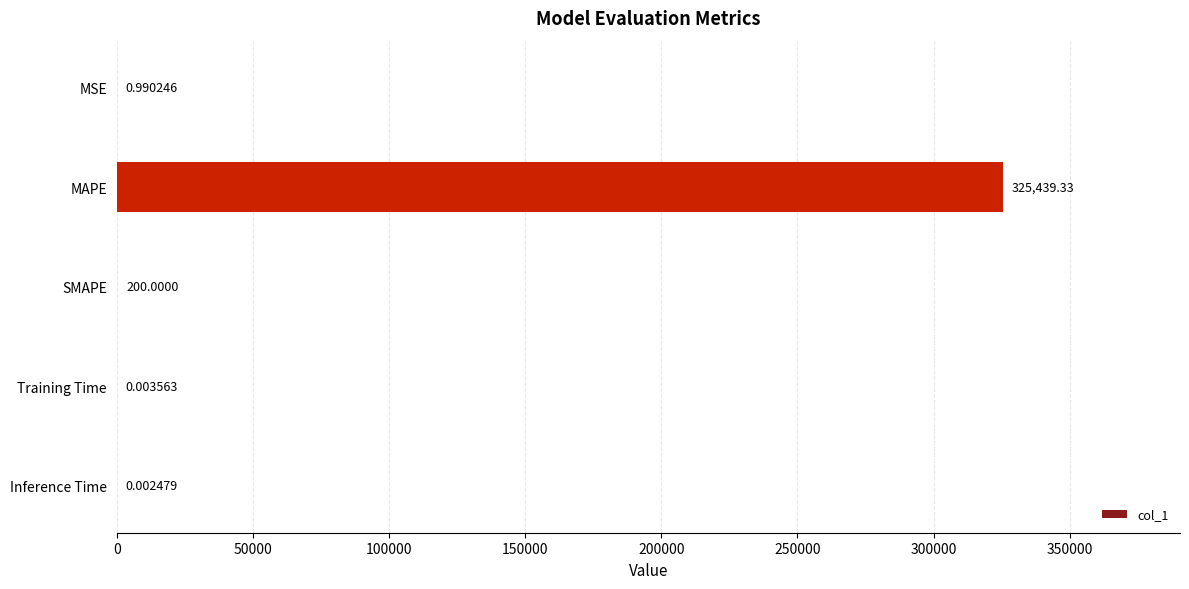

At which label is the value closest to 162719?

SMAPE